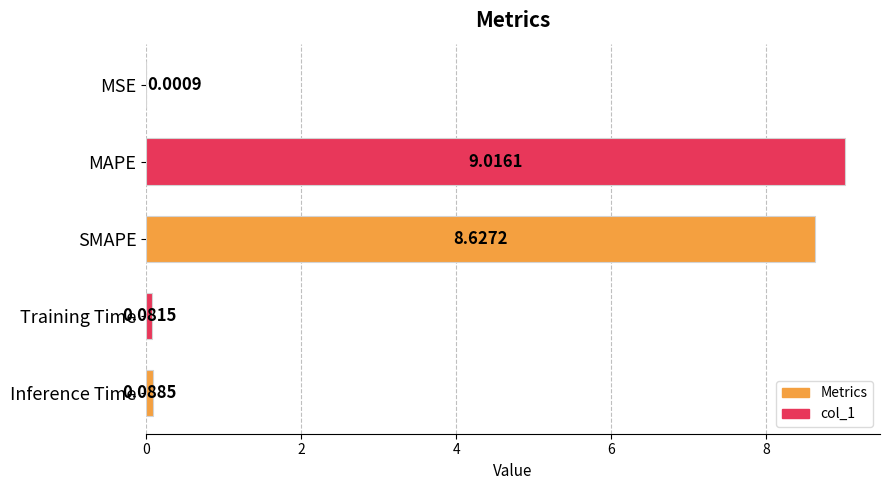

Are the bars grouped side by side (vs. stacked)?

No